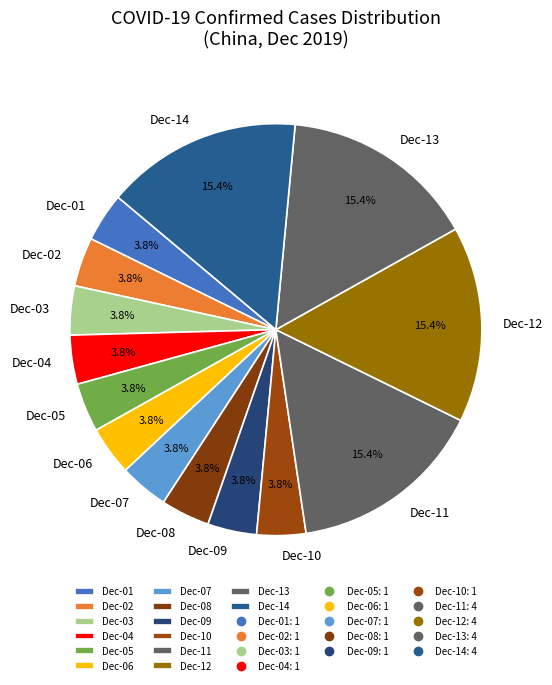

What is the ratio of the value at Dec-02 to the value at Dec-03?

1.0